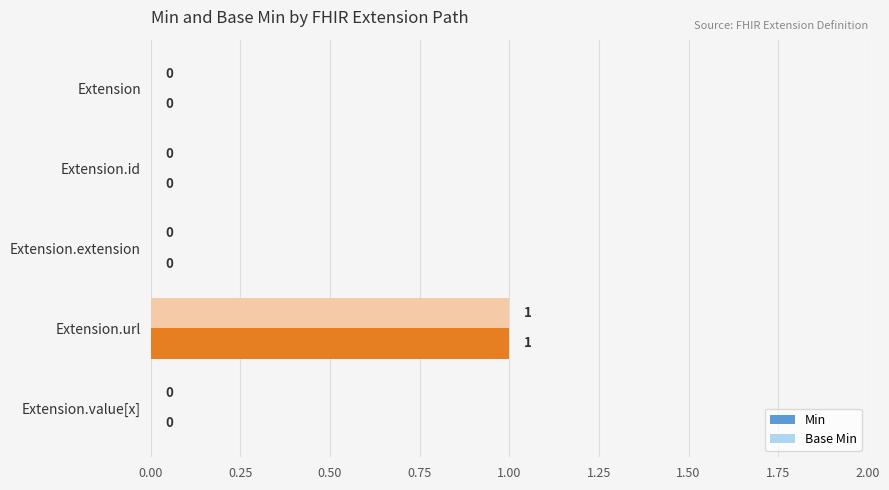

At which label does Base Min reach its peak?

Extension.url